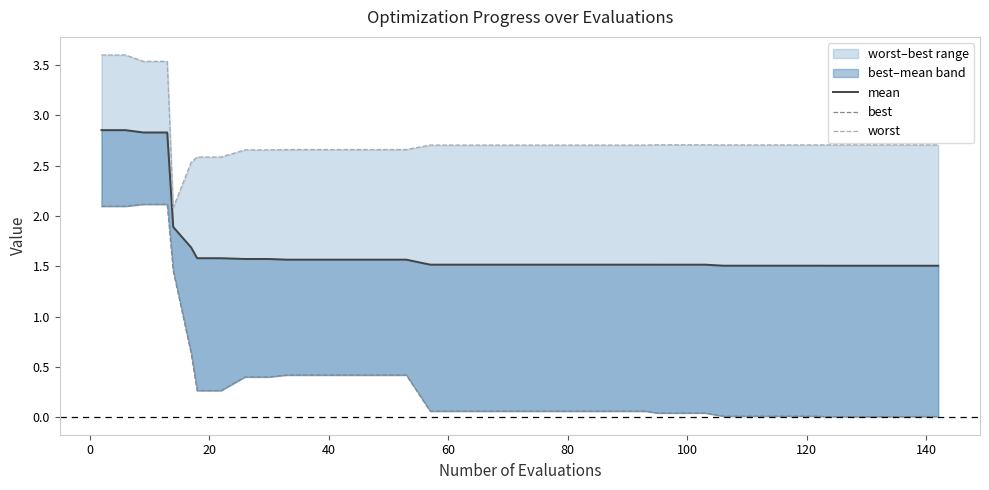

What is the average value of the mean series?

1.7